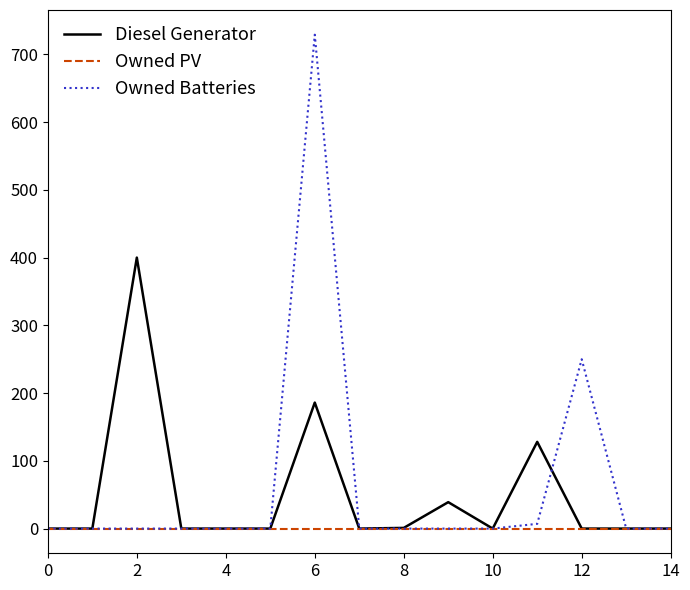

What is the greatest value displayed?

729